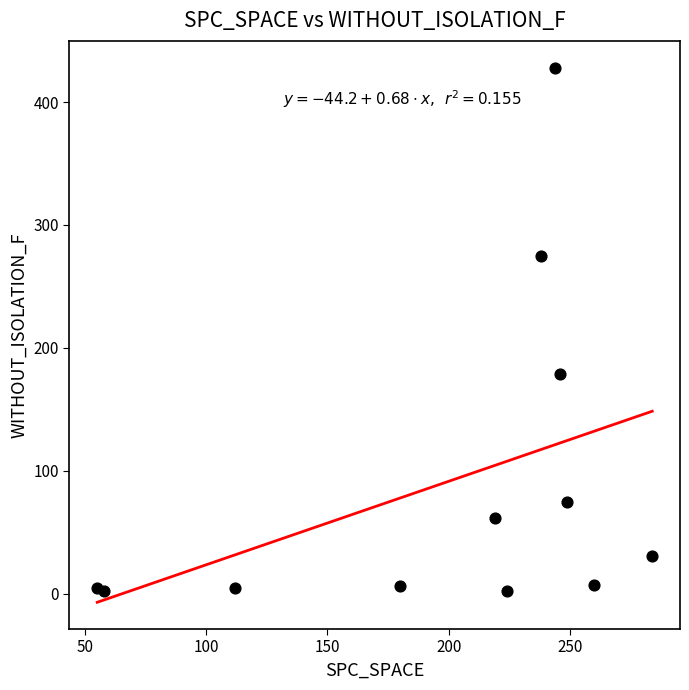

What is the range of X values (max minus min)?

229